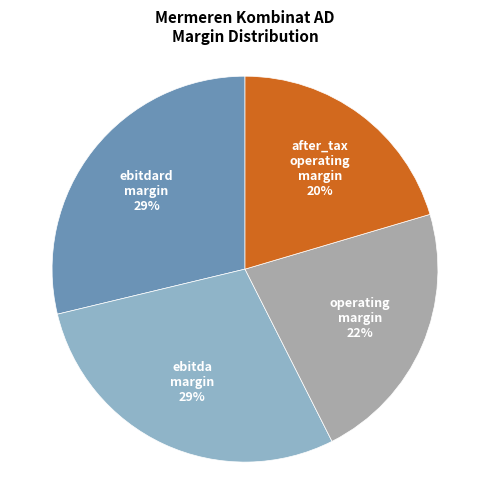

Is there any slice that represents more than half of the pie?

No